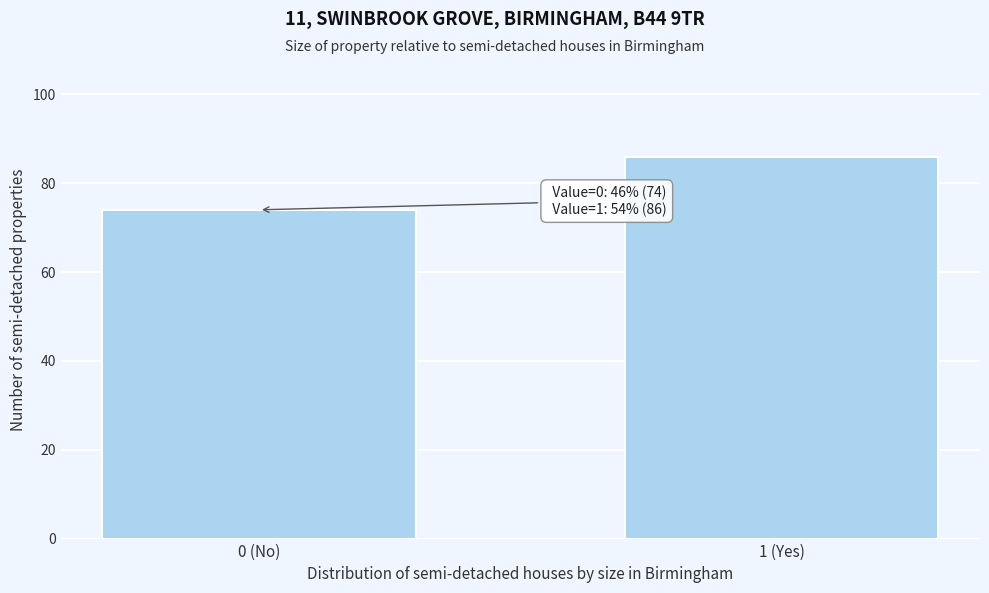

Reading left to right, extract all data points from this chart.

0 (No)=74	1 (Yes)=86